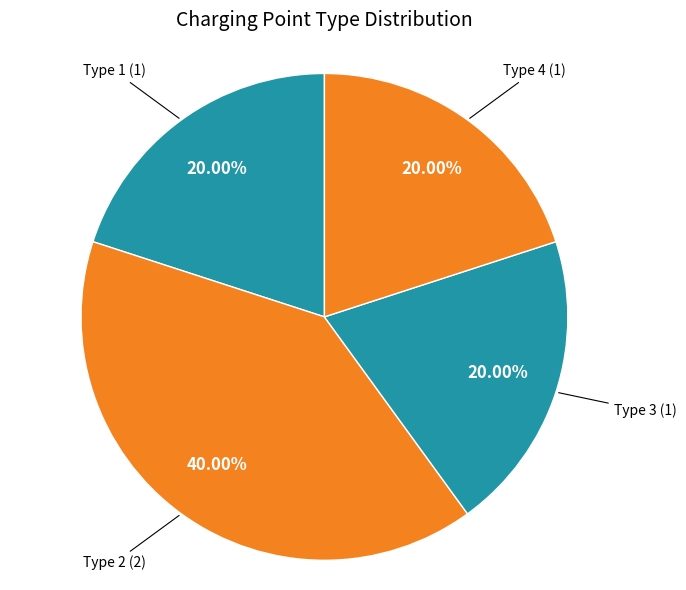

Is there a majority slice in this chart?

No